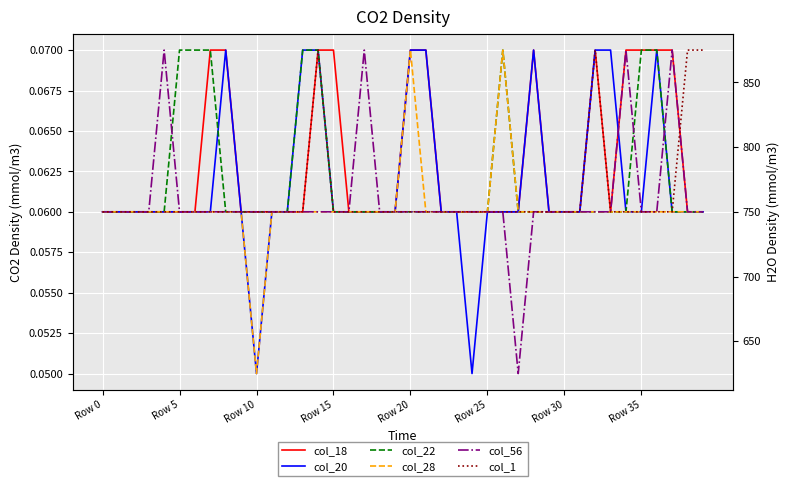

Which series has the largest total across all categories?

col_18